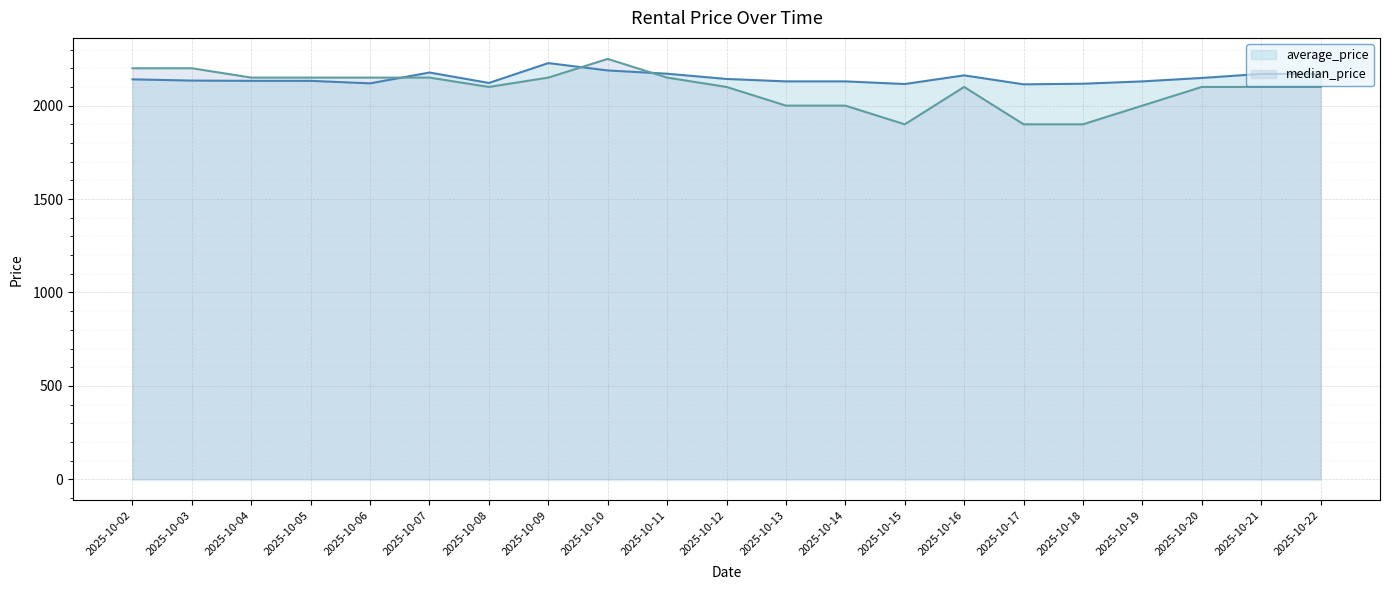

True or false: average_price has more than 0 interior local peaks.

True